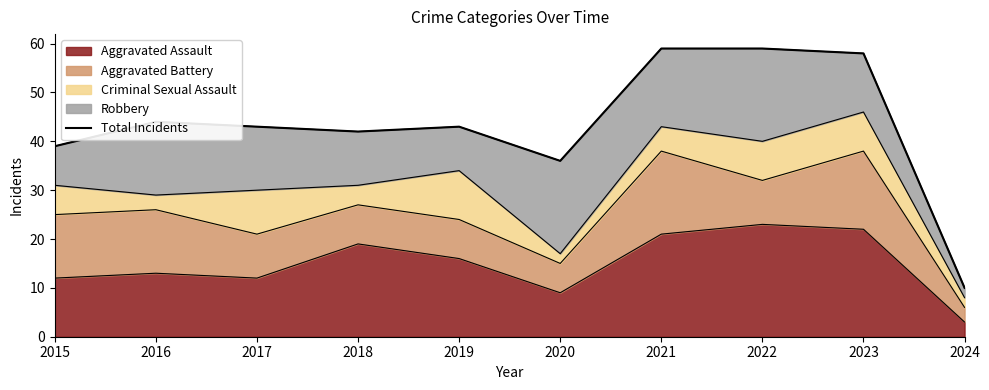

What value does the data have at 2024, to the nearest 10?

10